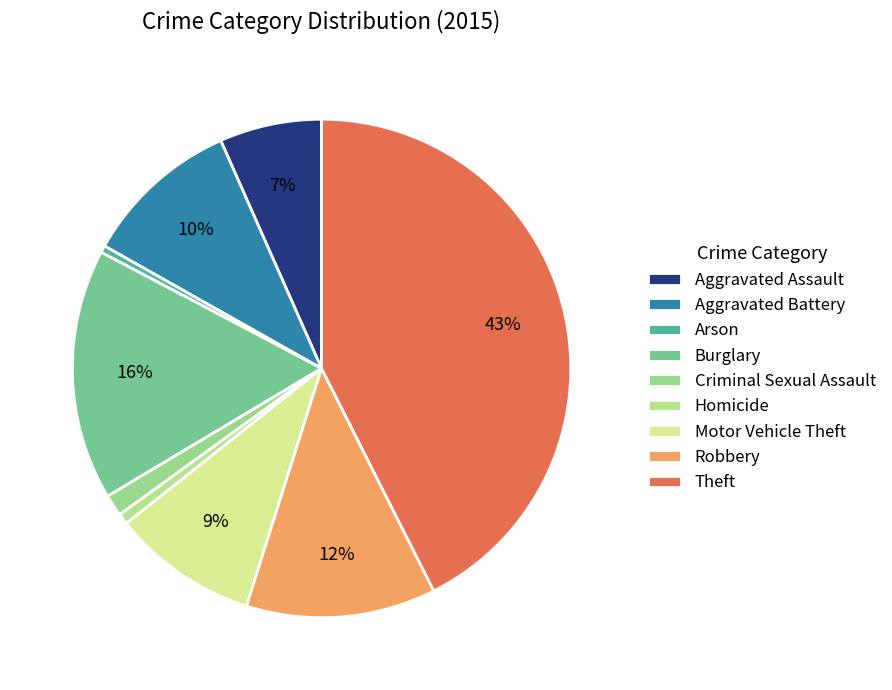

Approximately how many times larger is the value at Criminal Sexual Assault compared to Robbery?

0.1